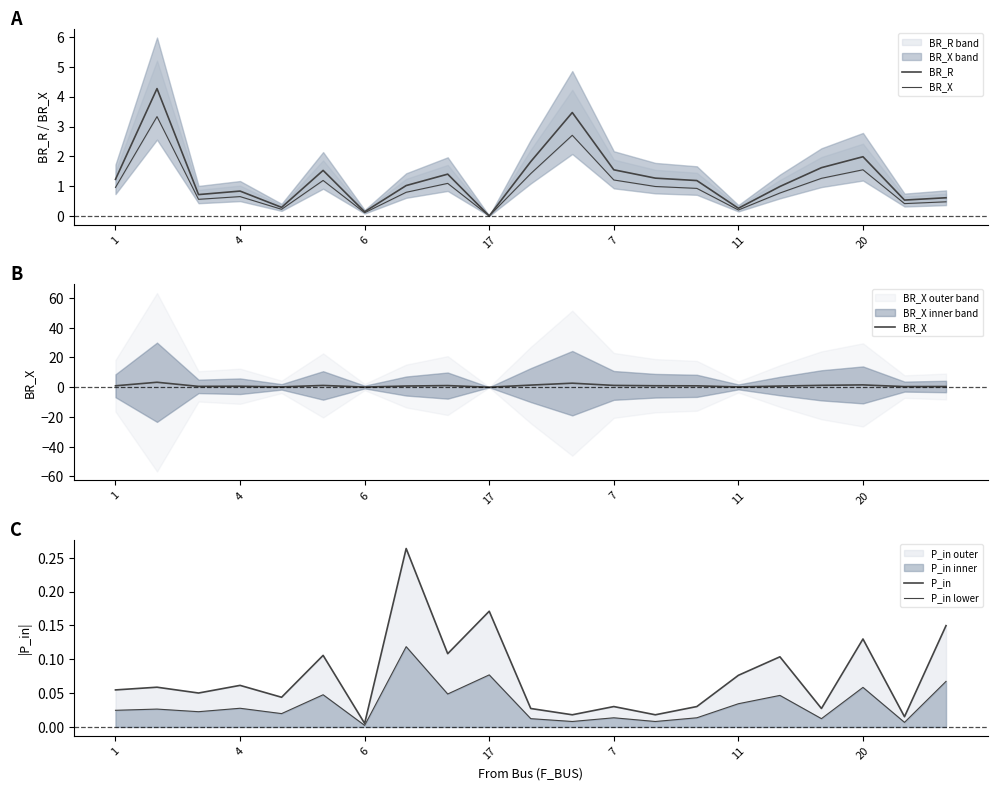

What is the spread (max minus min) of values at 11?

1.5